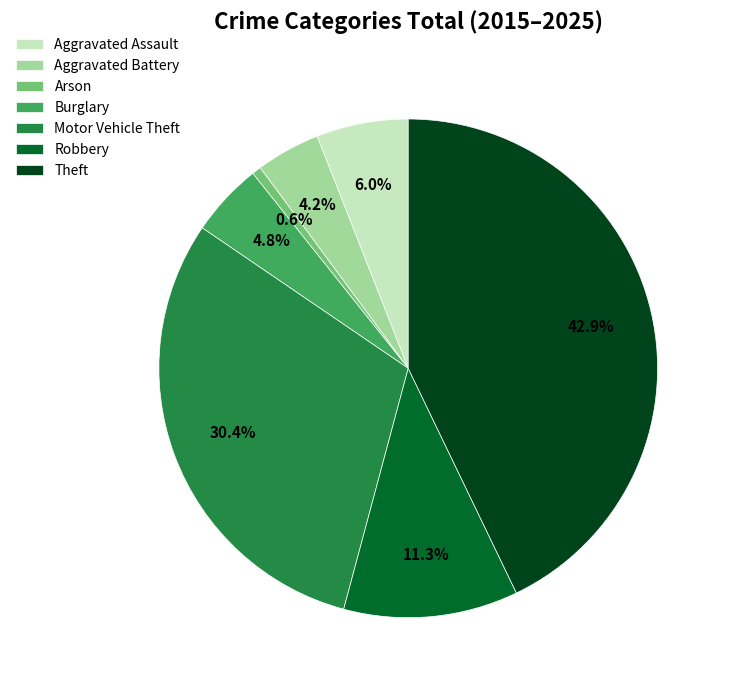

How much of the chart is everything except Burglary?

95.2%